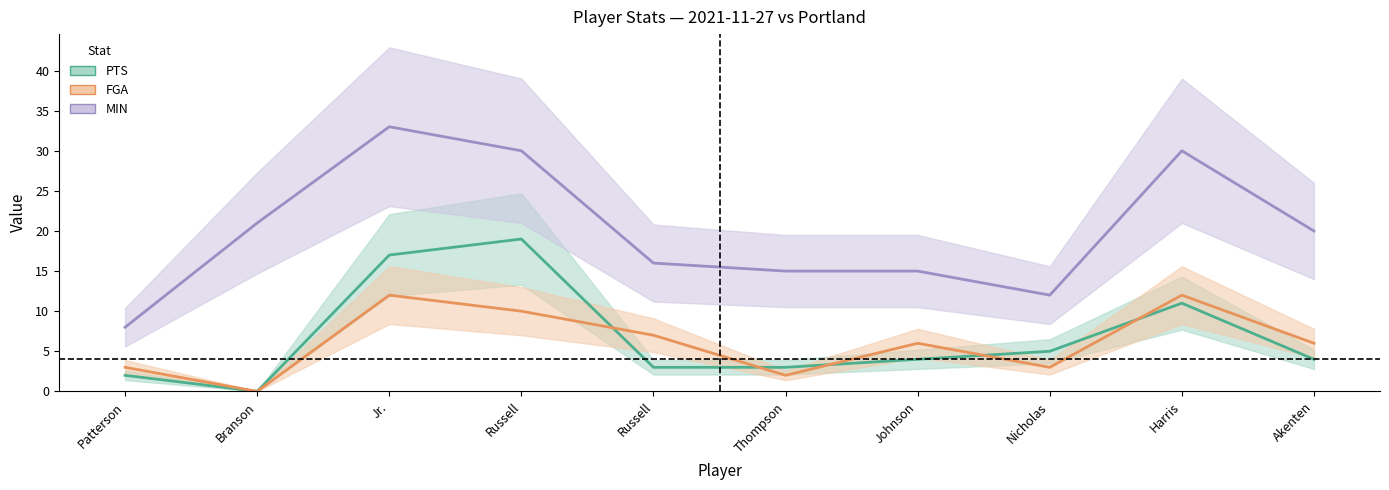

What is the label of the 10th point from the left?

Akenten